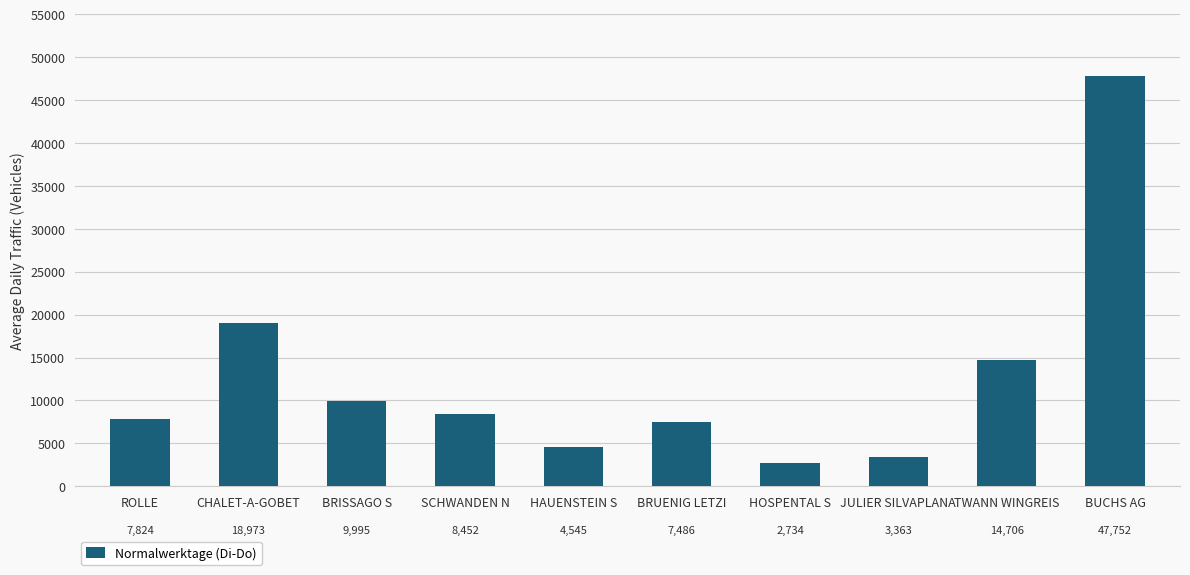

What is the change in value from ROLLE to HOSPENTAL S?

-5089.9